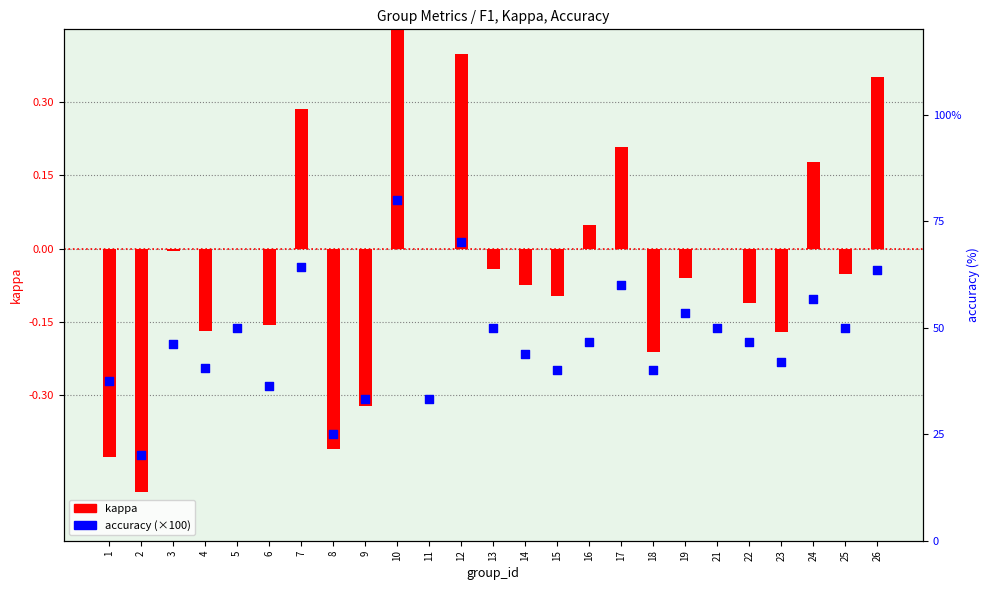

Which series contains the lowest Y value?

kappa